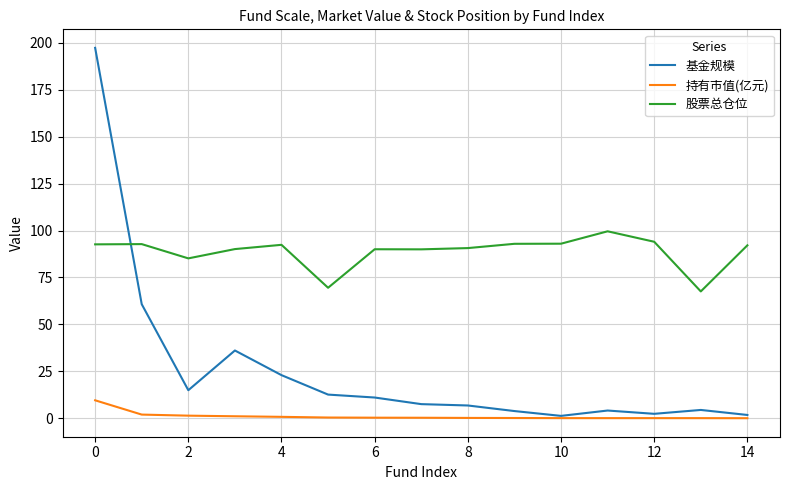

What is the highest value of the 基金规模 series?

197.3